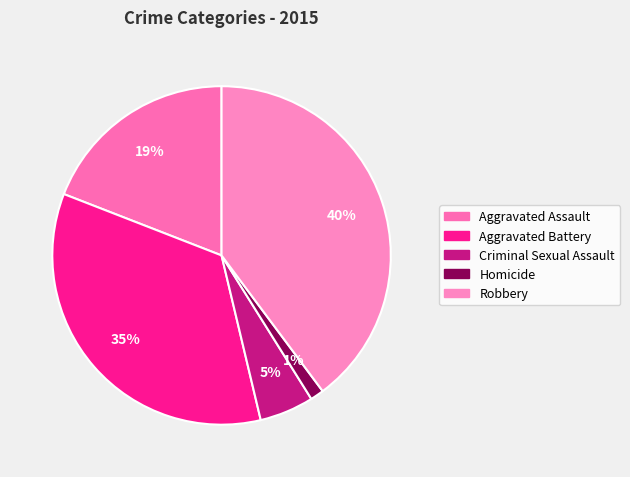

How much of the chart is everything except Aggravated Assault?

80.9%